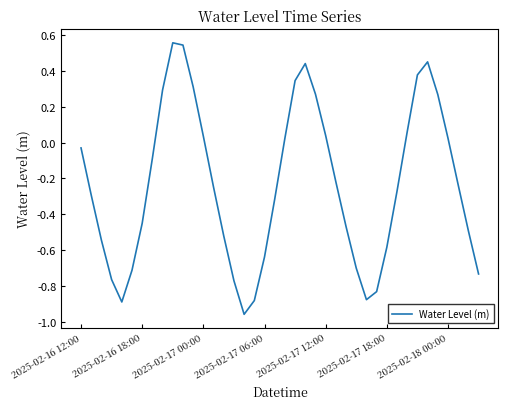

What is the difference between the maximum and minimum values?

1.5